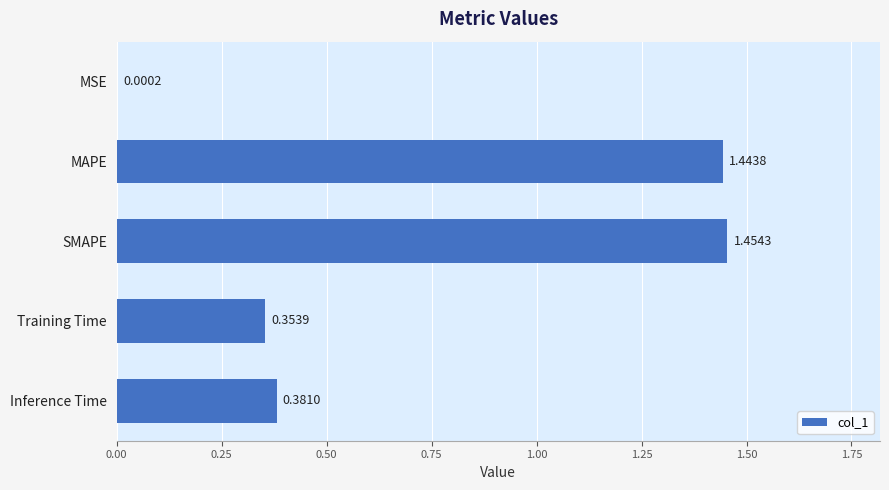

Which has a higher value, Inference Time or Training Time?

Inference Time